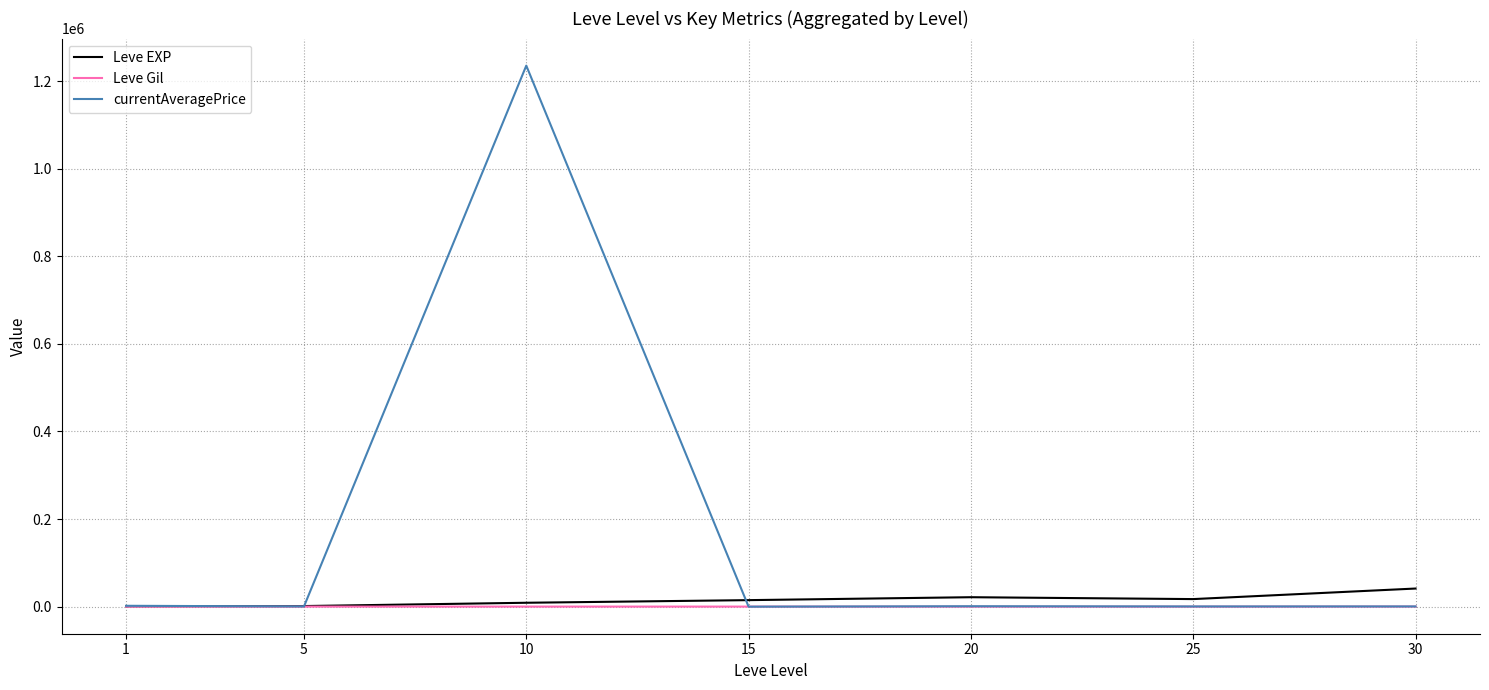

Which series has the largest total across all categories?

currentAveragePrice